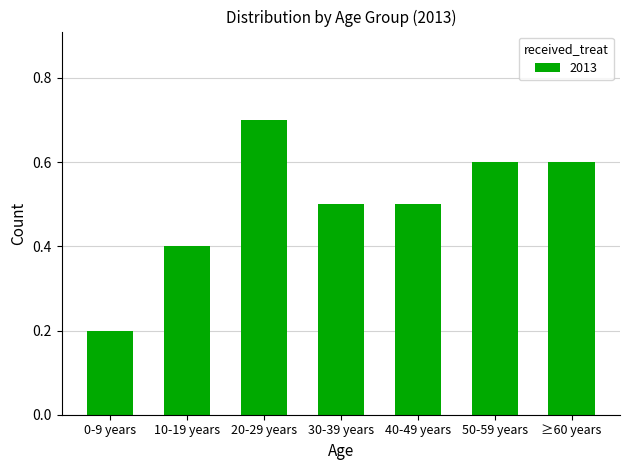

The value at ≥60 years is 0.9. True or false?

False